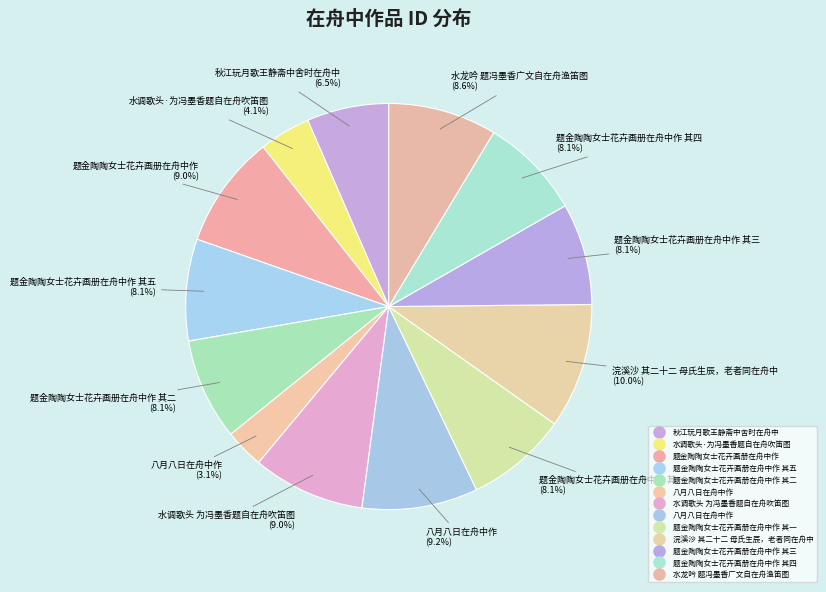

Which slice is the smallest?

八月八日在舟中作